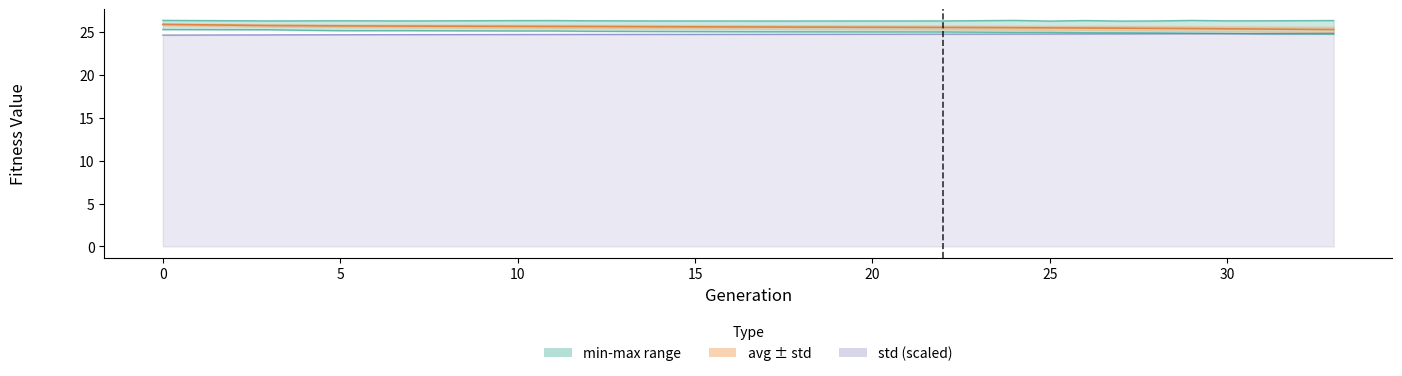

Read the max value at 27.

26.3